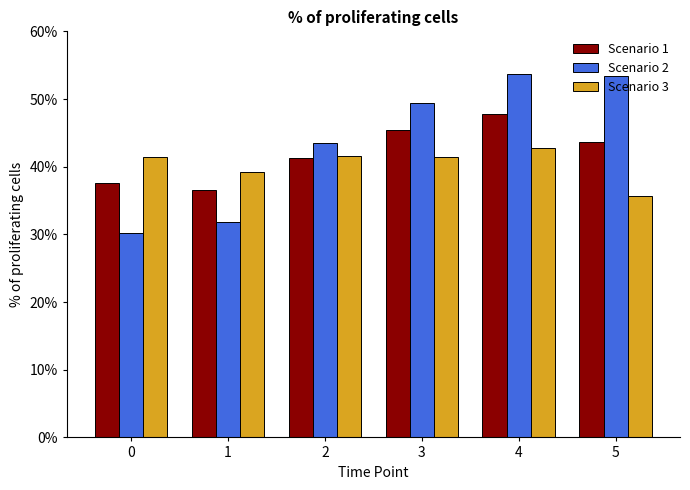

Reading right to left, list all the values displayed in this chart.

Scenario 1: 5=43.6	4=47.7	3=45.4	2=41.2	1=36.5	0=37.7
Scenario 2: 5=53.4	4=53.7	3=49.3	2=43.5	1=31.8	0=30.2
Scenario 3: 5=35.7	4=42.7	3=41.5	2=41.5	1=39.2	0=41.5